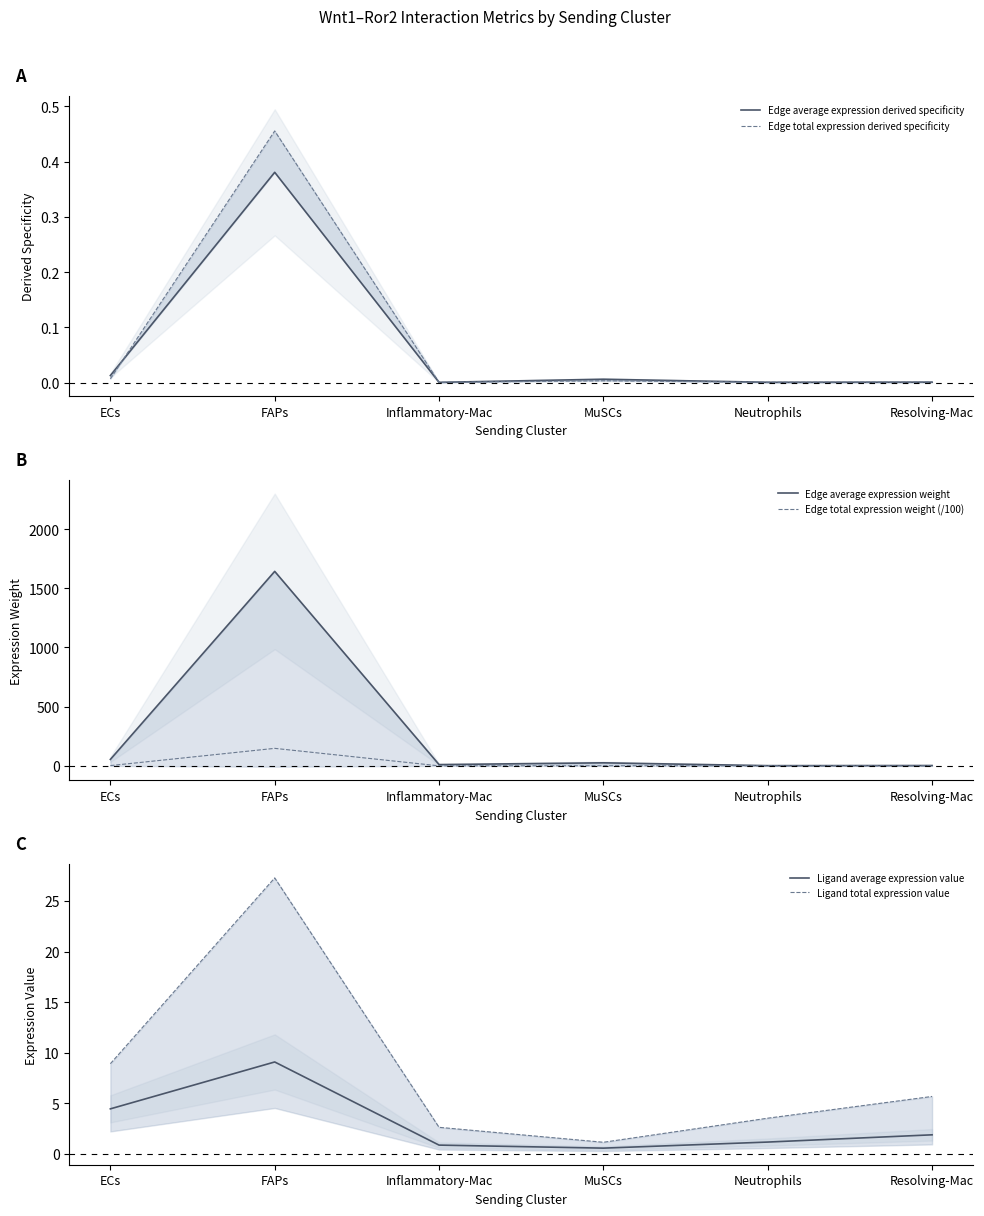

Which category has the highest value across all series?

FAPs